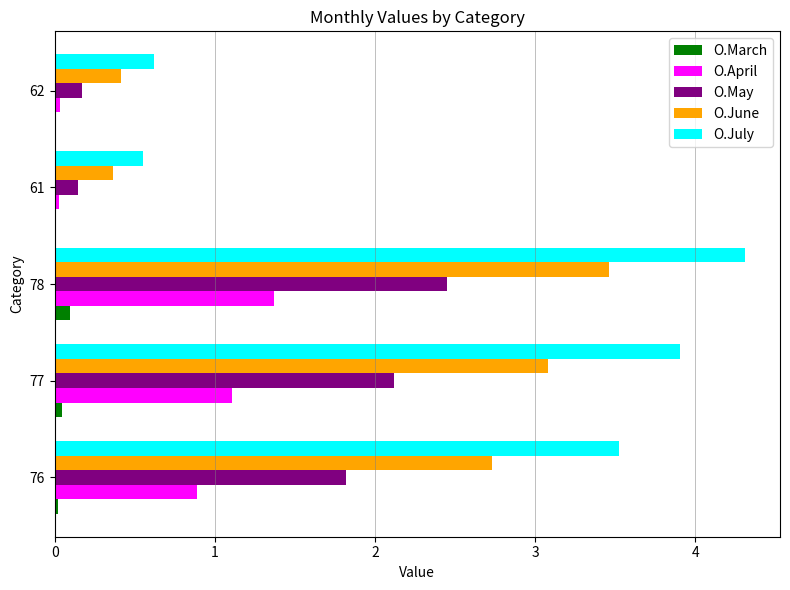

Between 77 and 61, which series saw the biggest shift?

O.July